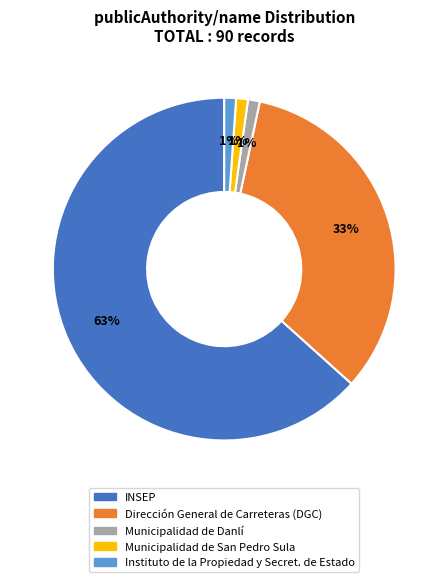

The INSEP slice represents 63% of the pie. True or false?

True